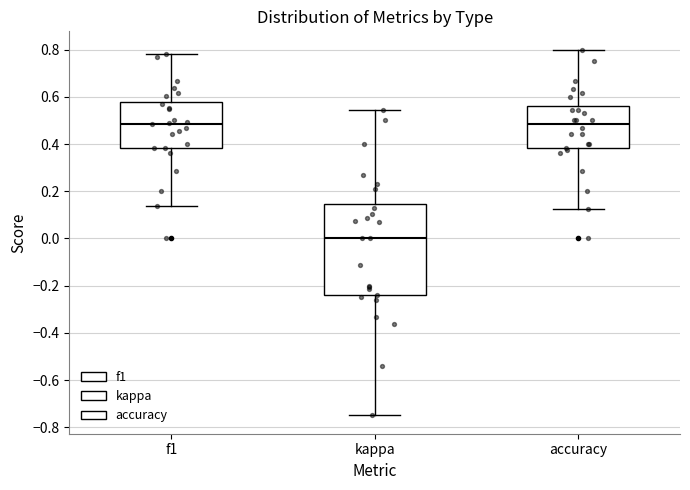

Which box has the lowest median line?

kappa